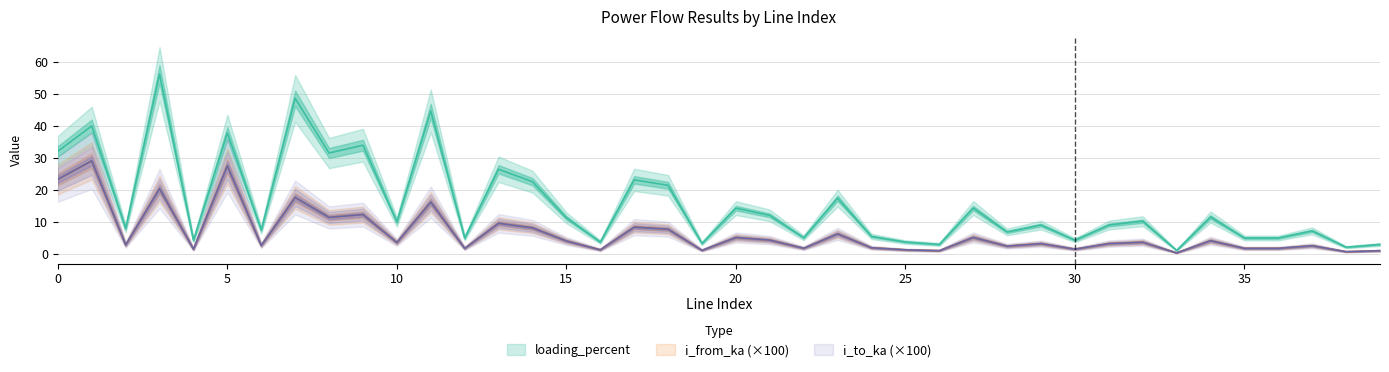

Reading right to left, transcribe all the data shown in this chart.

i_from_ka: 1.1	0.8	2.7	1.8	1.8	4.2	0.4	3.8	3.3	1.6	3.3	2.5	5.2	1.1	1.4	2.0	6.4	1.9	4.4	5.2	1.2	7.8	8.4	1.4	4.1	8.2	9.6	1.8	16.3	3.7	12.4	11.5	17.7	2.8	27.5	1.6	20.4	2.9	29.1	23.4
i_to_ka: 1.1	0.8	2.7	1.8	1.8	4.2	0.4	3.8	3.3	1.6	3.3	2.5	5.2	1.1	1.4	2.0	6.4	1.9	4.4	5.2	1.2	7.8	8.4	1.4	4.1	8.2	9.6	1.8	16.3	3.7	12.4	11.5	17.7	2.8	27.5	1.6	20.4	2.9	29.1	23.4
loading_percent: 3.1	2.2	7.3	5.1	5.1	11.6	1.2	10.3	9.1	4.4	9.1	6.9	14.4	3.1	3.8	5.6	17.5	5.1	12.1	14.4	3.4	21.5	23.2	3.8	11.4	22.6	26.5	5.1	44.7	10.1	34.0	31.5	48.6	7.6	37.8	4.4	56.1	8.0	40.0	32.1